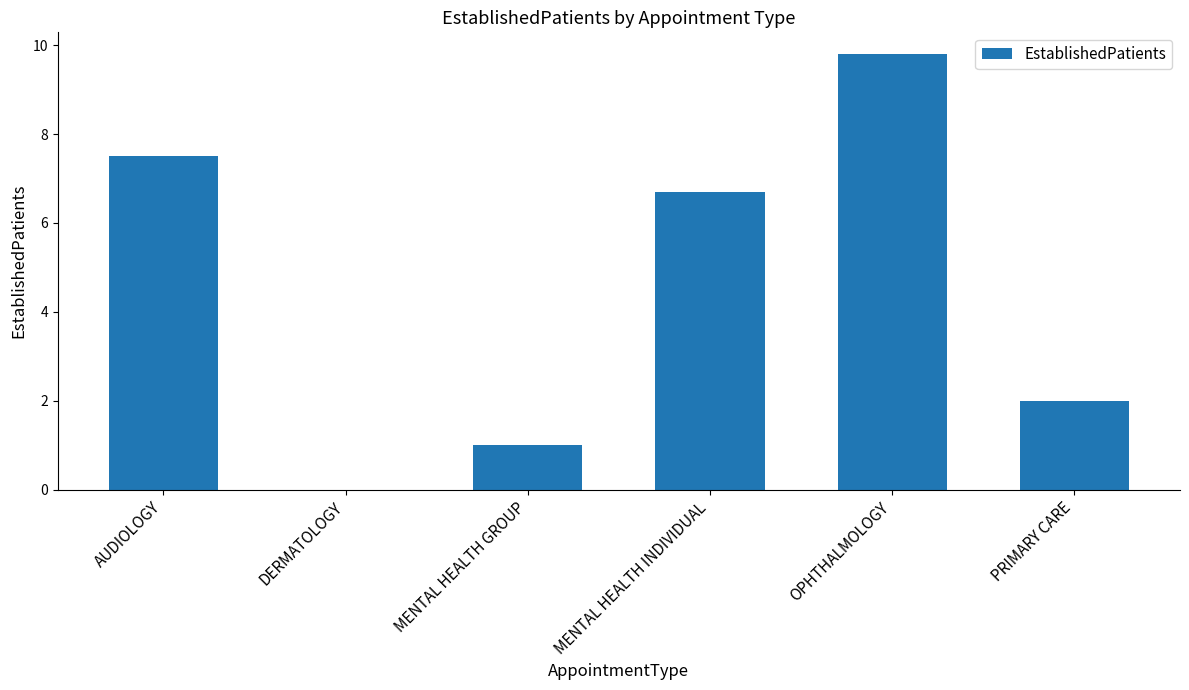

What is the greatest value displayed?

9.8